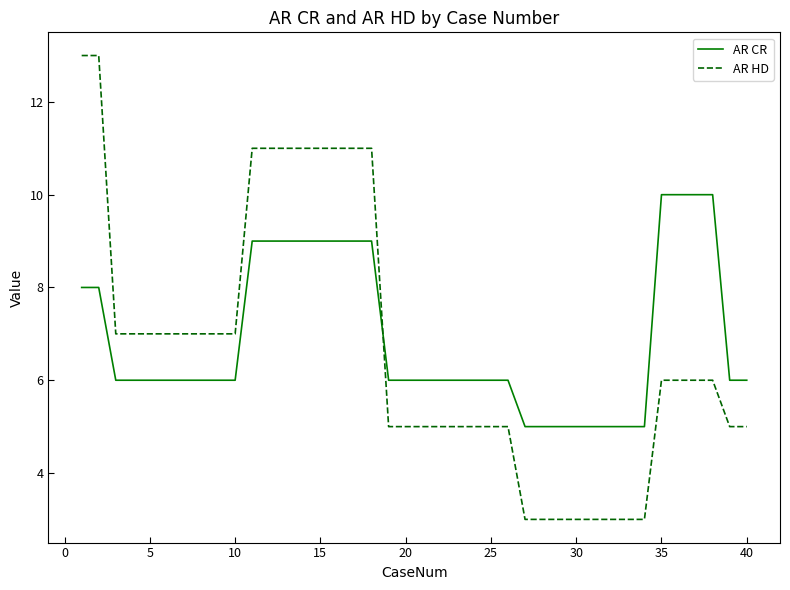

Which series has the largest total across all categories?

AR CR